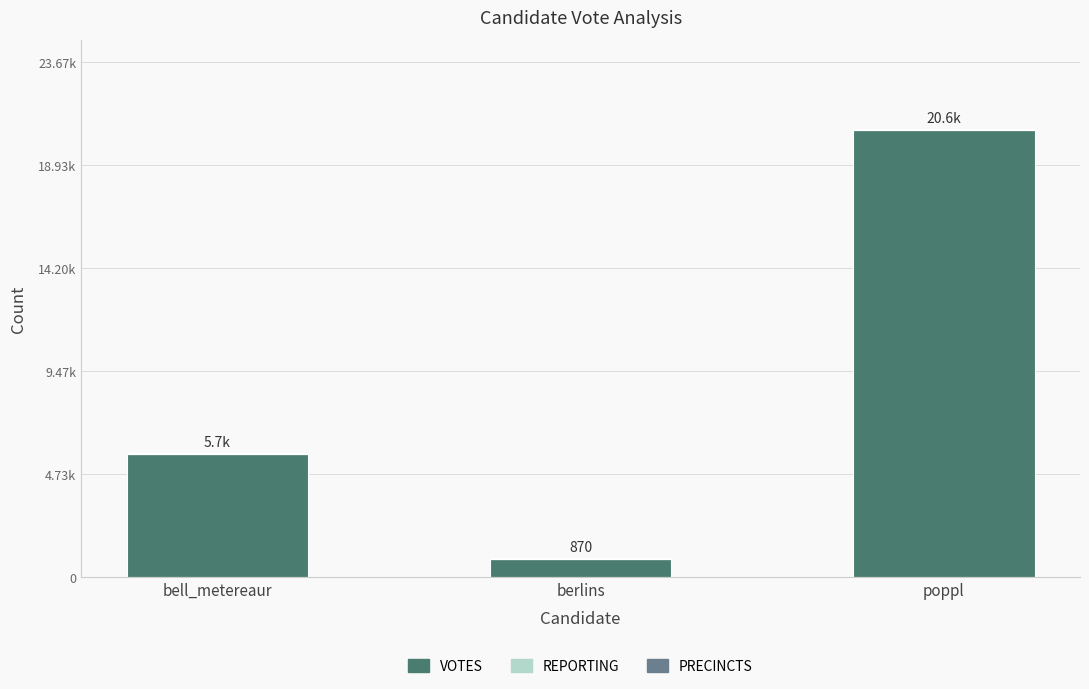

Is it true that VOTES equals 32137 at poppl?

False